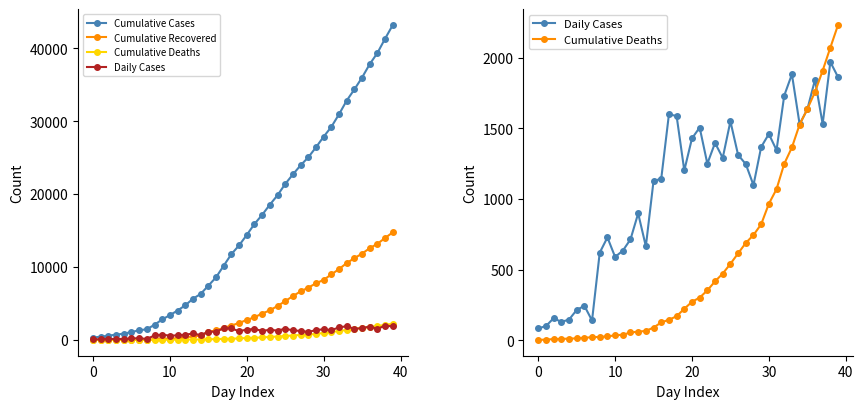

Count the number of categories in the chart.

40